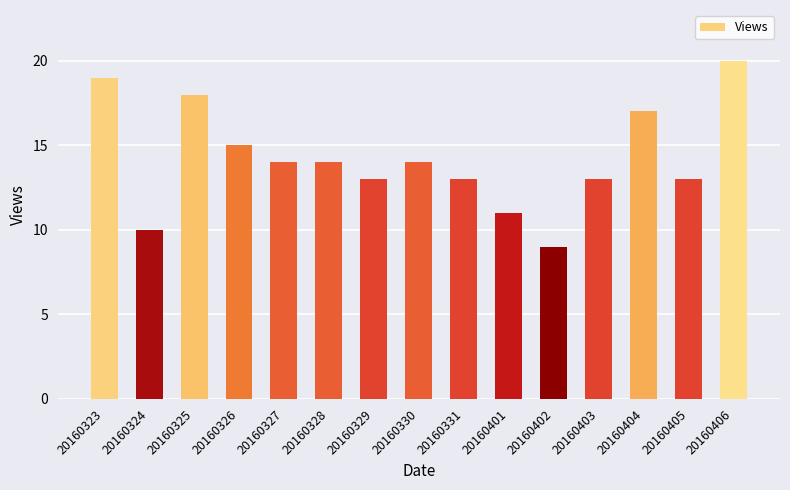

The value at 20160330 is 14. True or false?

True